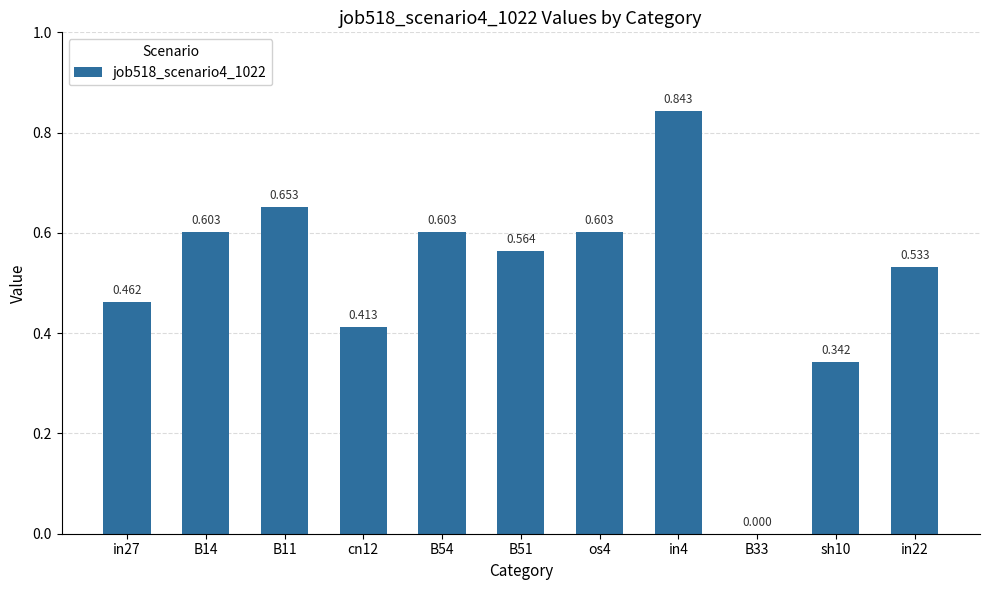

Between B33 and in27, which is larger?

in27